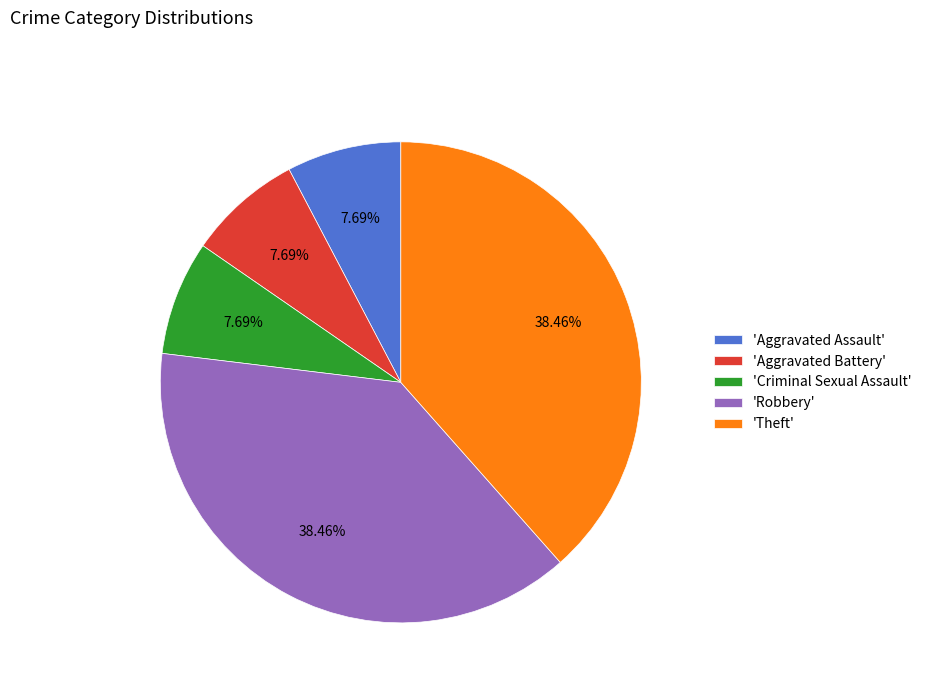

Is there a majority slice in this chart?

No